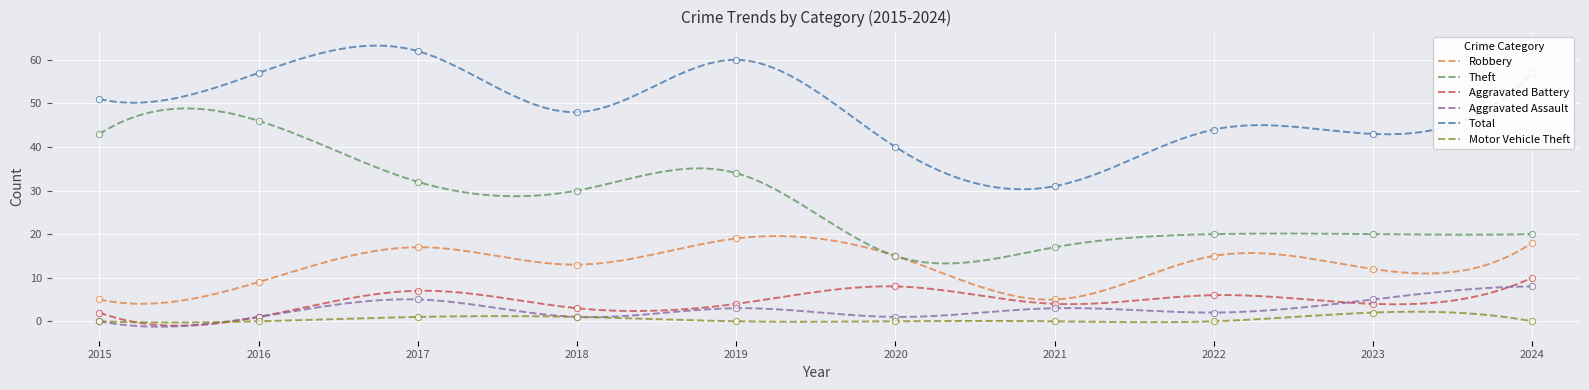

At which category is the sum across all series the highest?

2017